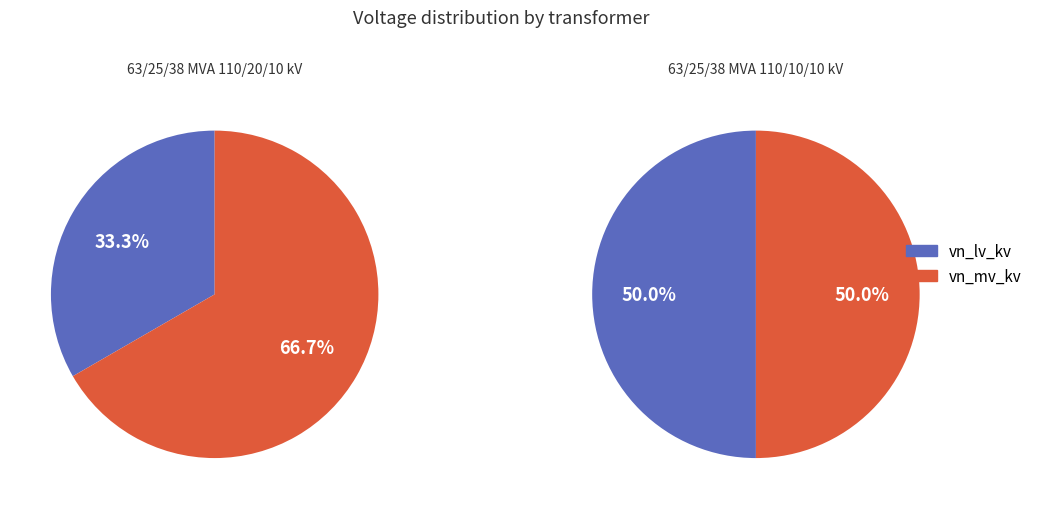

The 63/25/38 MVA 110/20/10 kV slice represents 38% of the pie. True or false?

False